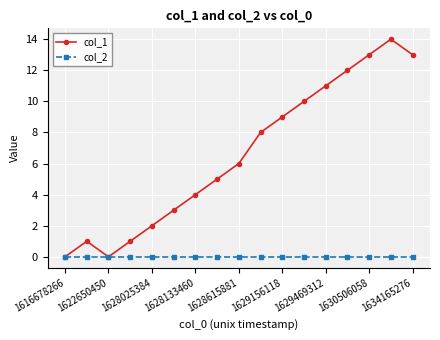

Is this an area chart (filled region under the line)?

No